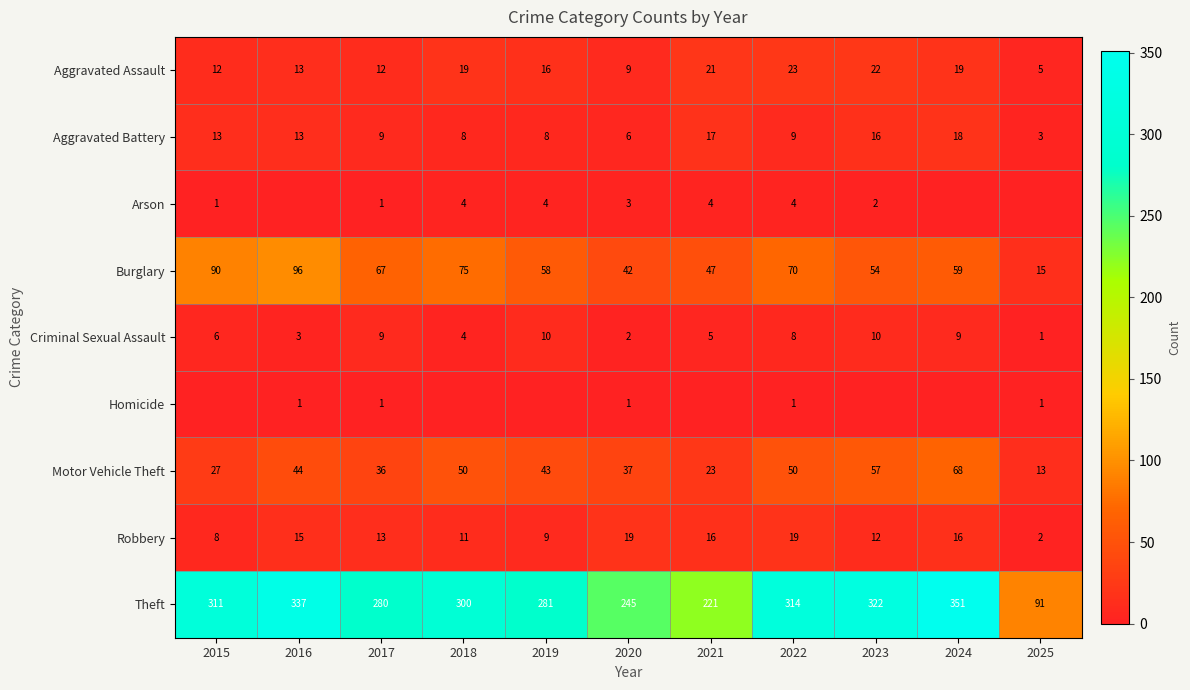

True or false: Theft has a value of 311 at 2015.

True